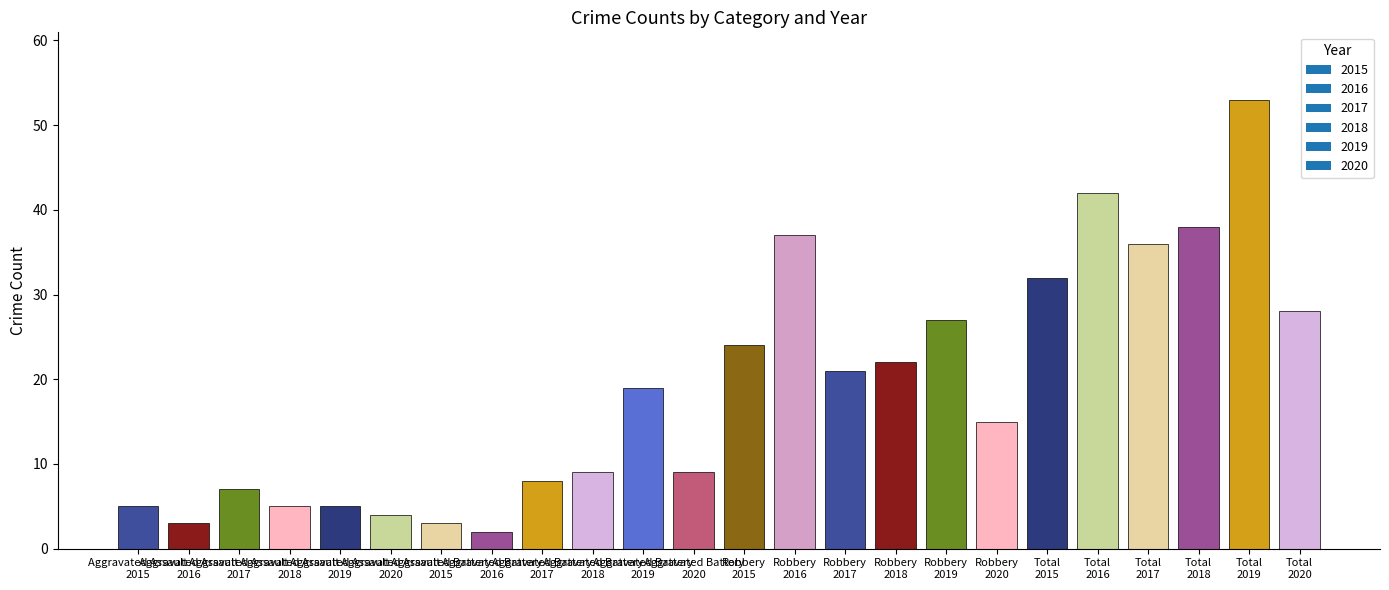

What is the value of the 23rd bar from the left?

53